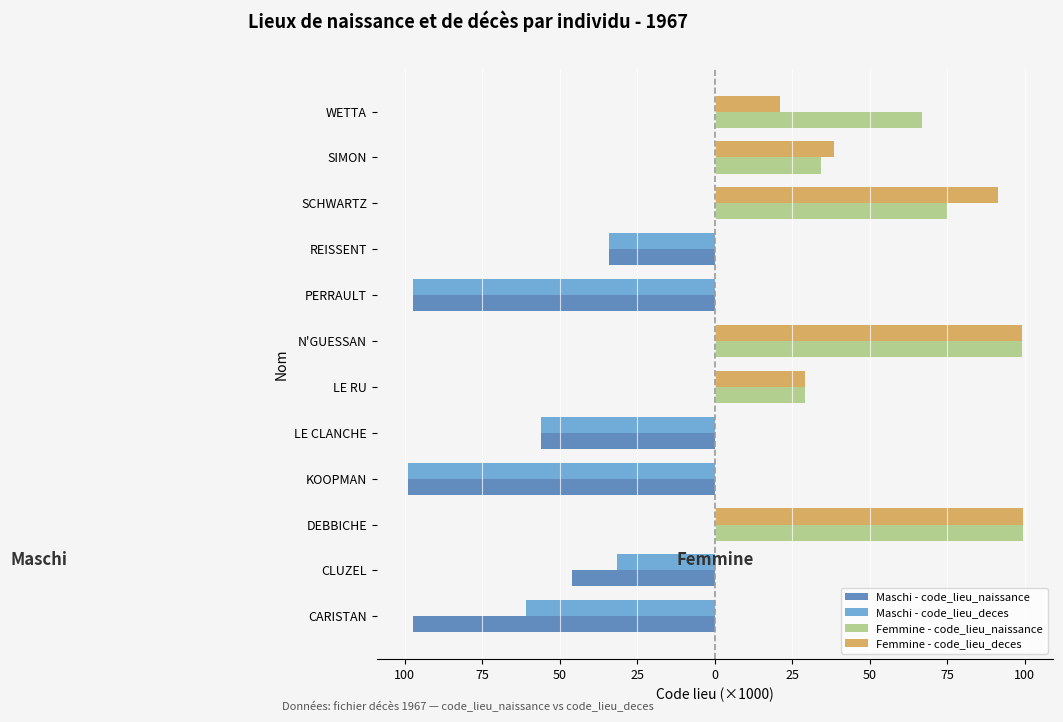

What is the maximum value shown in the chart?

99.4